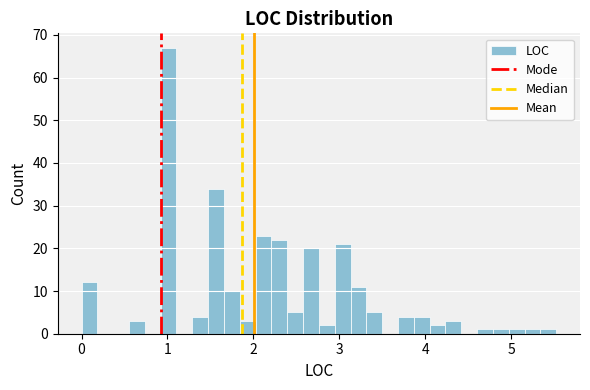

Read against the x-axis, roughly where is the centre of the tallest bar?

1.0